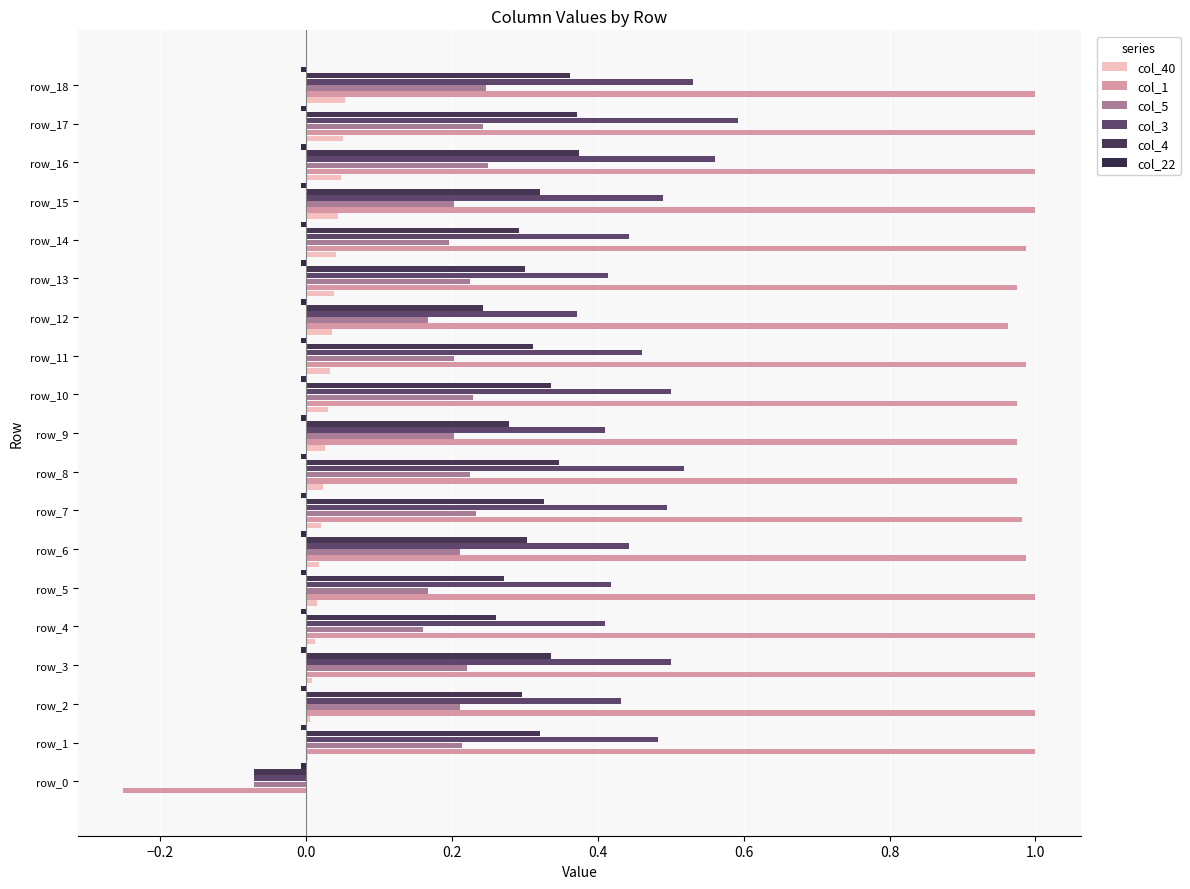

How many distinct data groups are displayed?

6